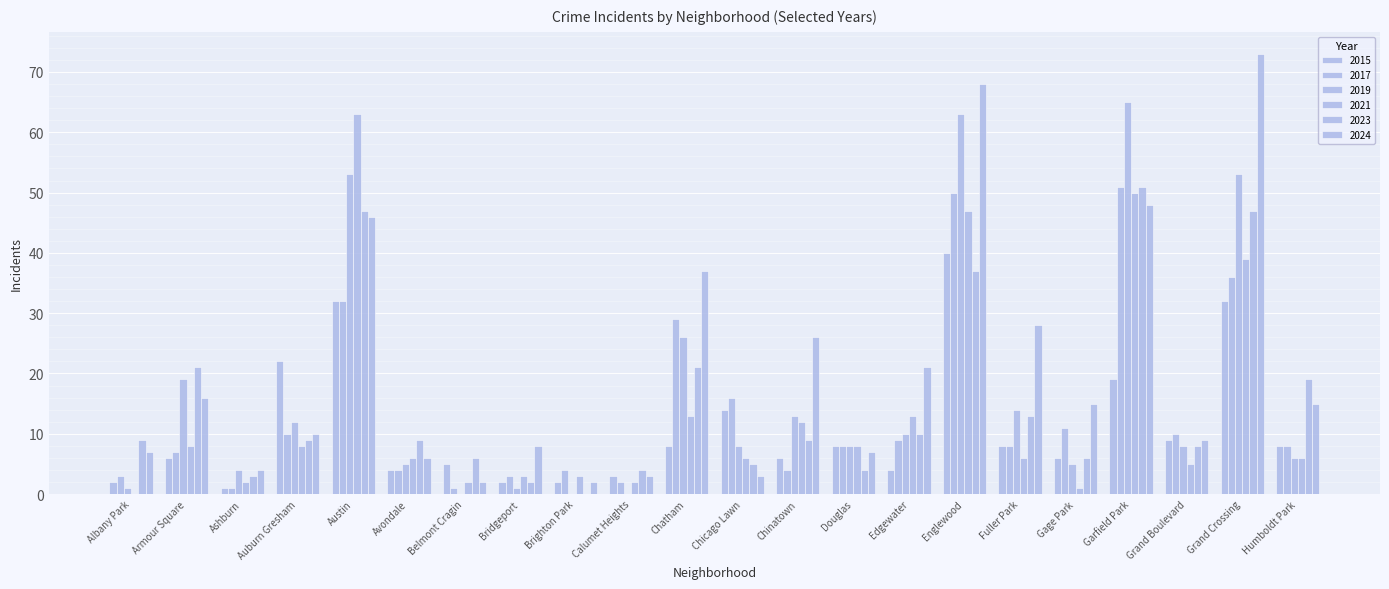

Does the chart contain stacked bars?

No